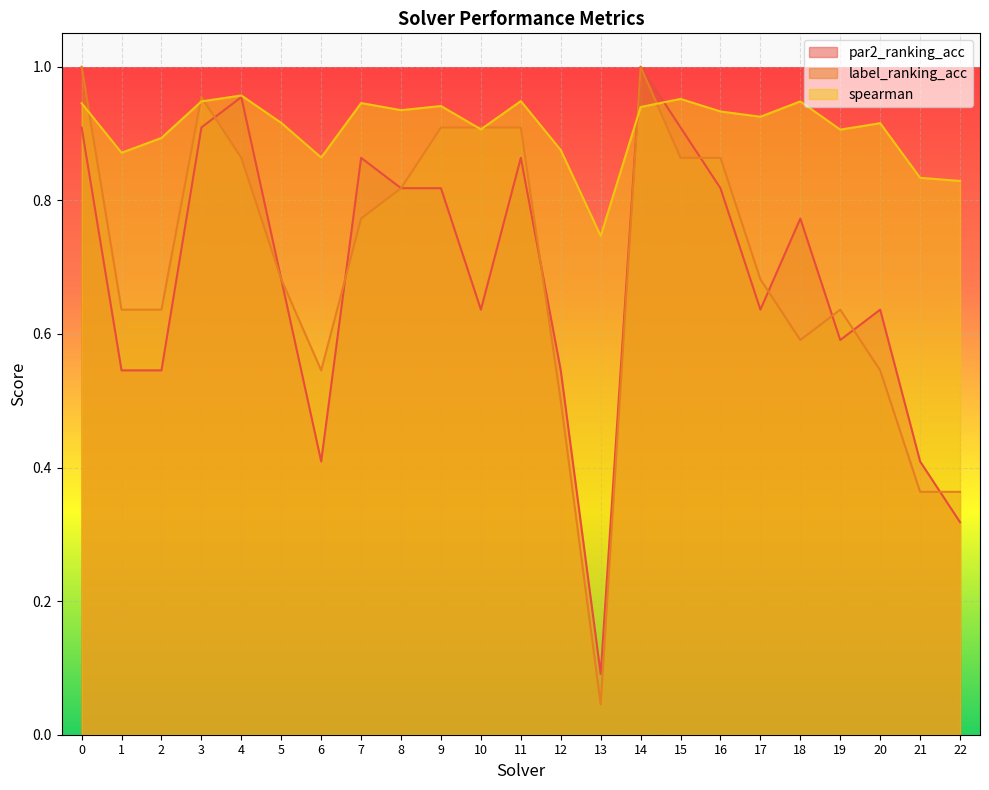

How many lines are shown in the chart?

3